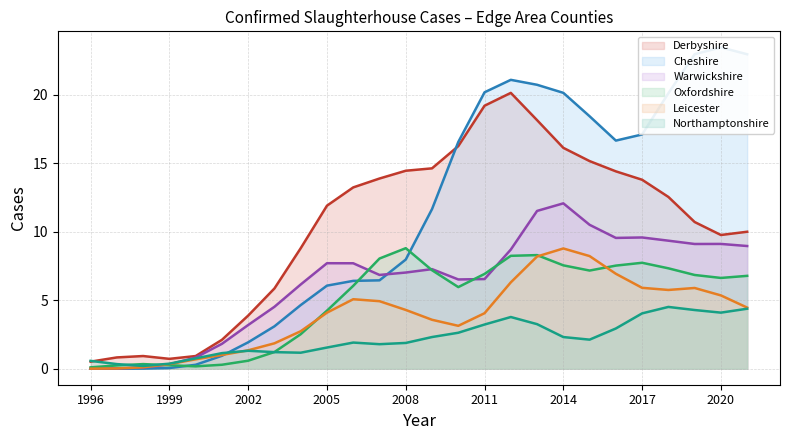

What are all the series names shown in the legend?

Derbyshire, Cheshire, Warwickshire, Oxfordshire, Leicester, Northamptonshire